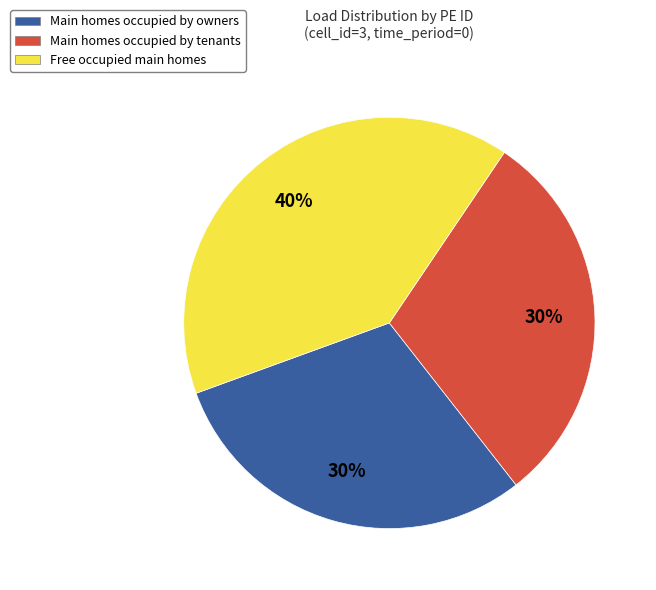

Does Main homes occupied by tenants account for over 50% of the chart?

No